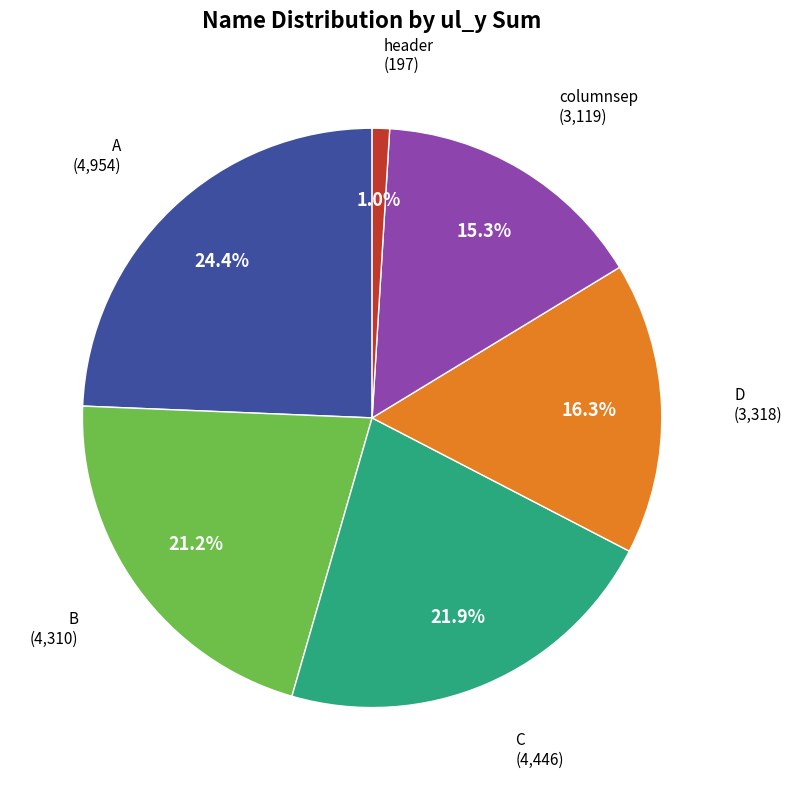

Does D account for over 50% of the chart?

No